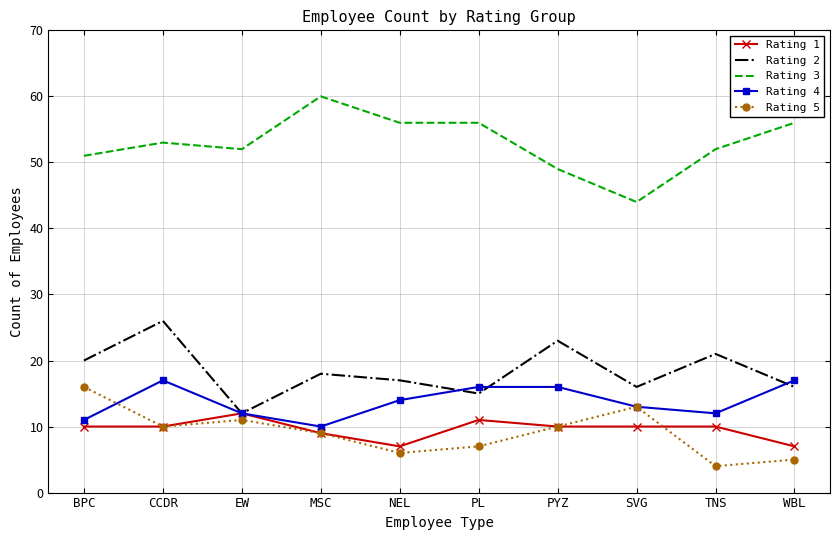

At which label is Rating 1 closest to 9?

MSC